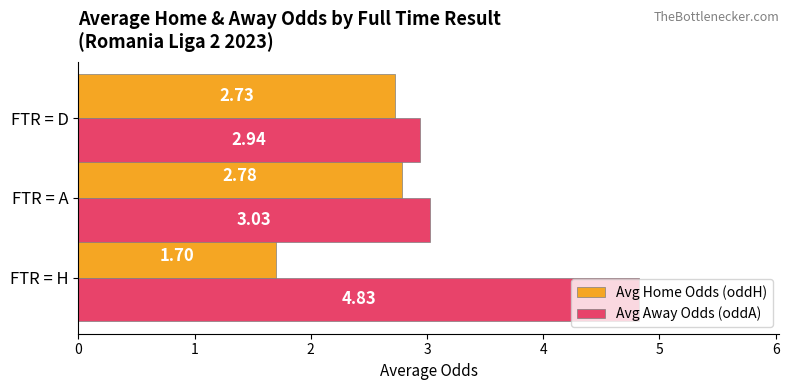

At how many categories does at least one series exceed 1?

3